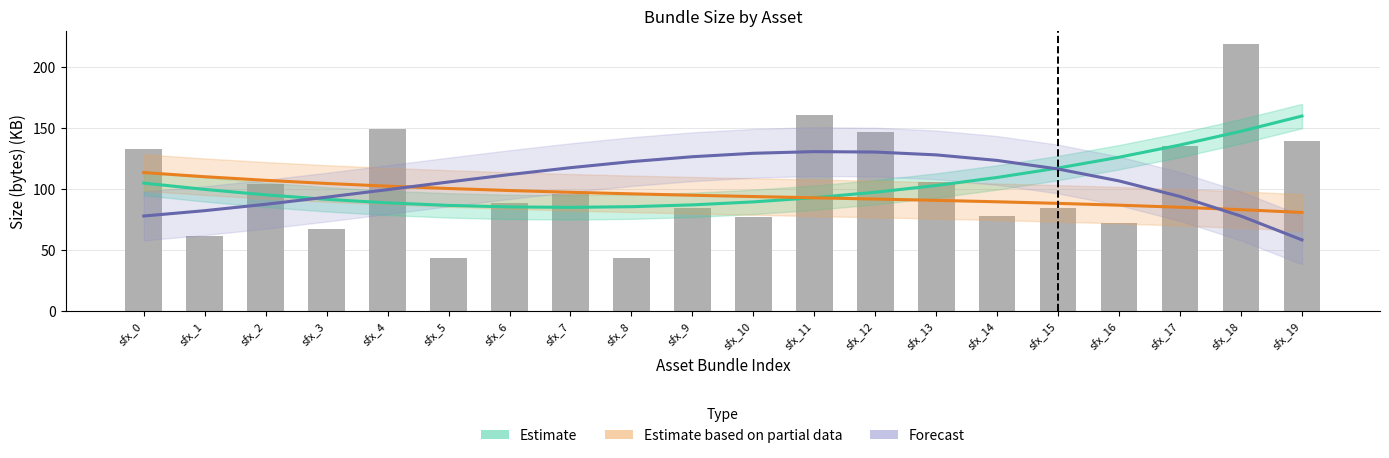

Read the Estimate value at sfx_1.

99.8